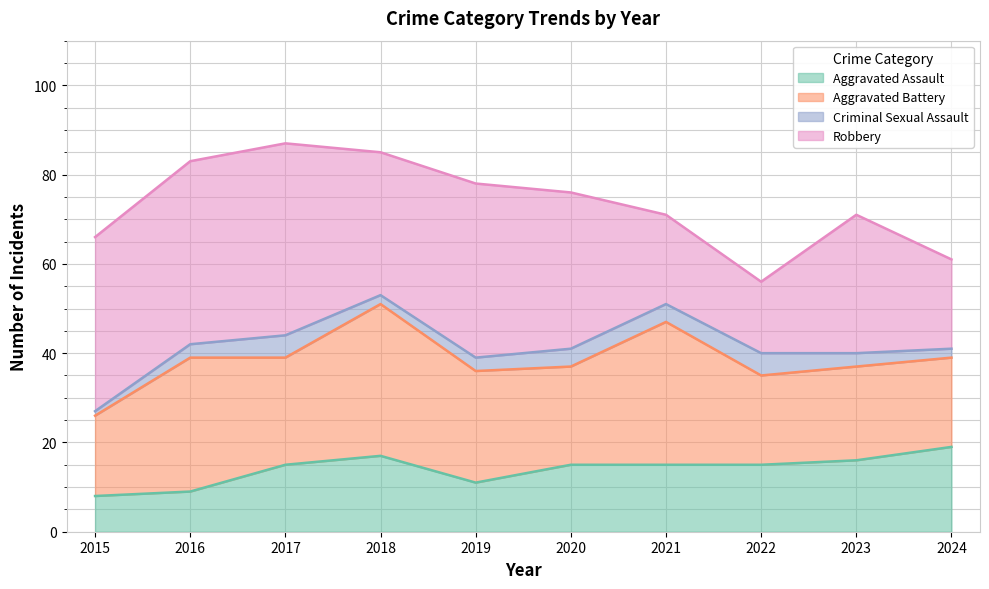

Does the chart display data point markers on the line(s)?

No